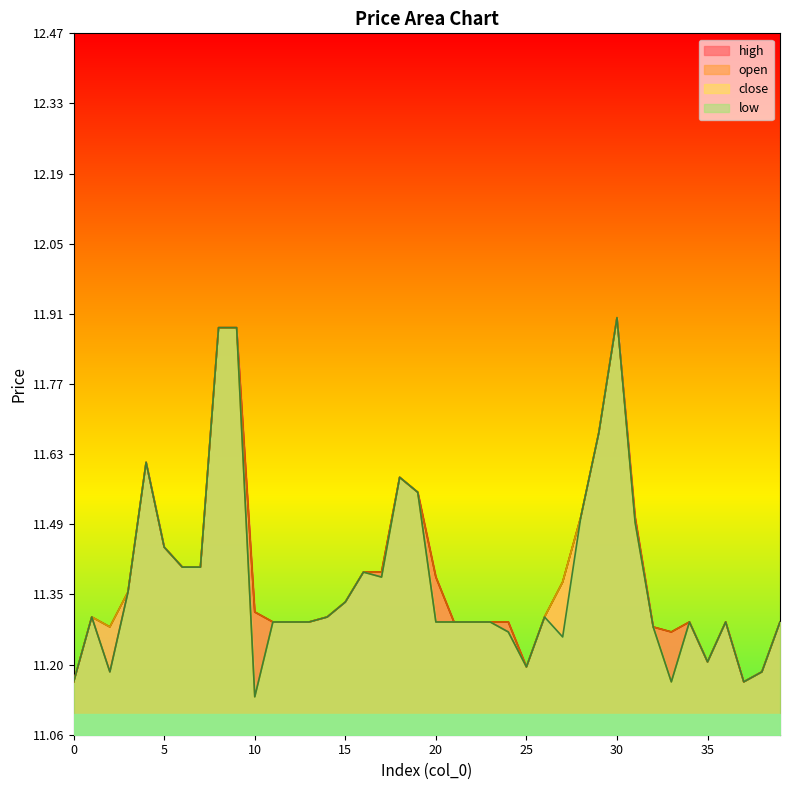

Between 22 and 11, which is larger?

22